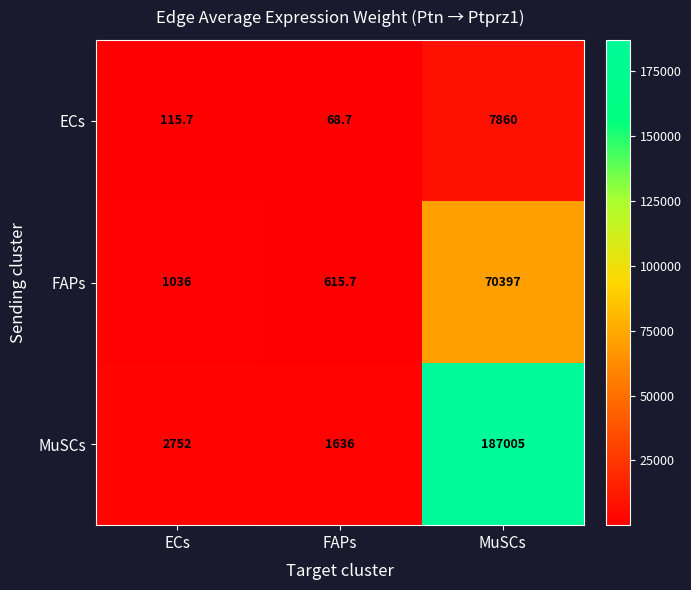

List the series in order of their overall mean, lowest first.

ECs, FAPs, MuSCs